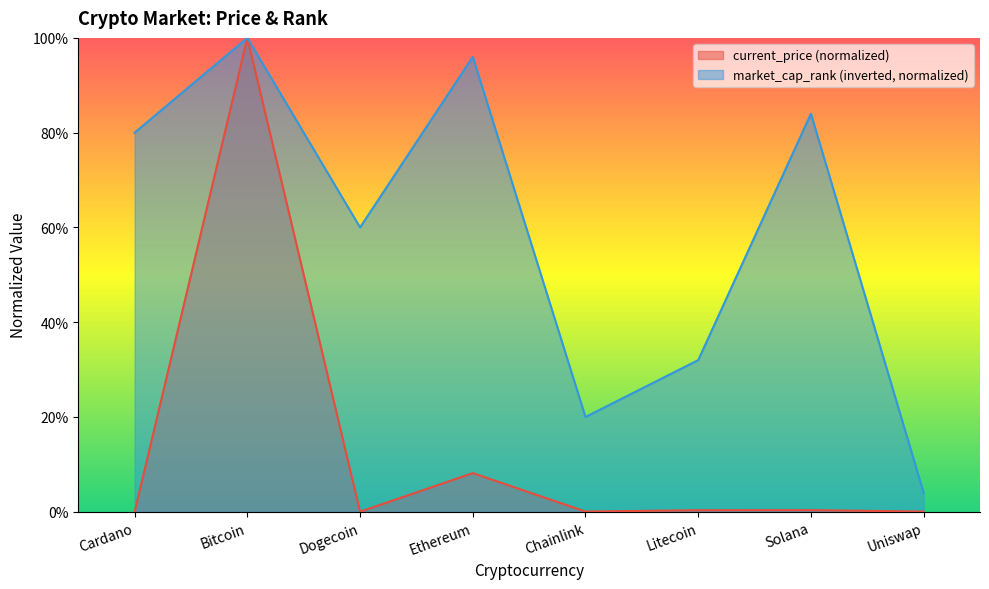

What is the label of the 2nd point from the right?

Solana